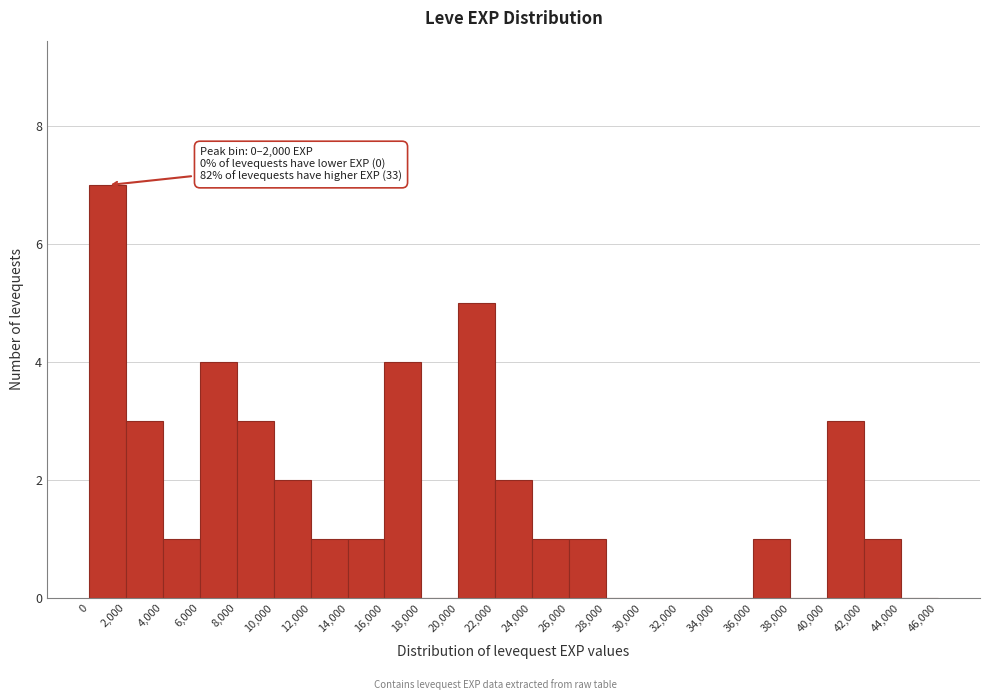

Which range on the x-axis has the tallest bar?

0 to 2,000